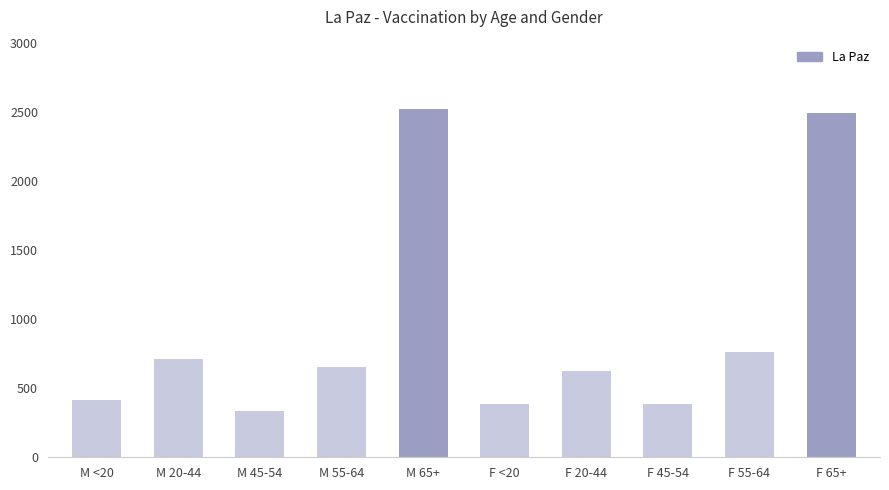

Reading left to right, what are all the values shown in this chart?

415	713	333	652	2519	387	626	387	763	2490